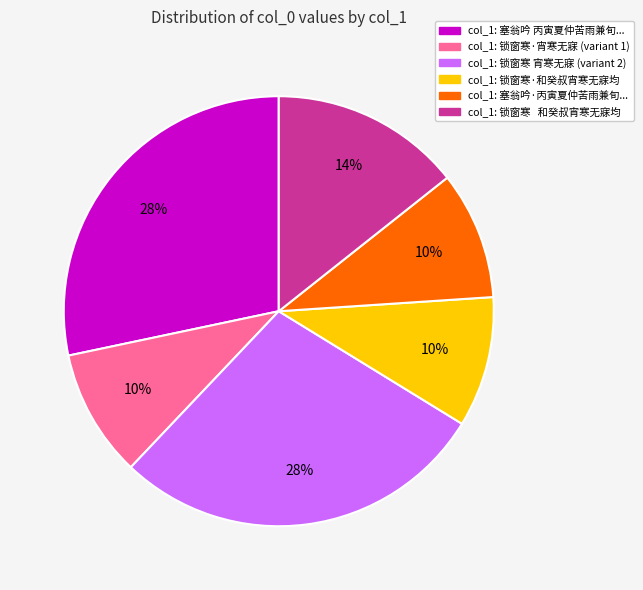

True or false: col_1: 锁窗寒·和癸叔宵寒无寐均 accounts for 10% of the total.

True